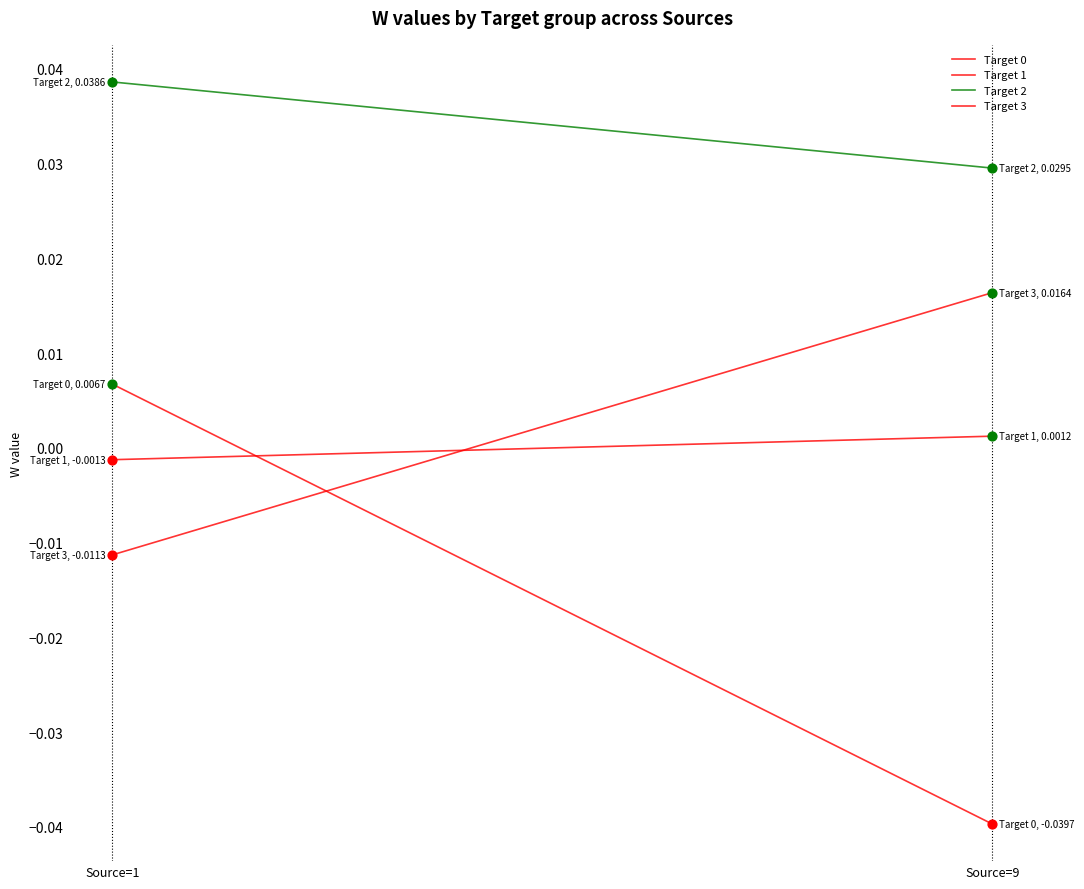

Which series reaches the minimum Y coordinate?

Target 0